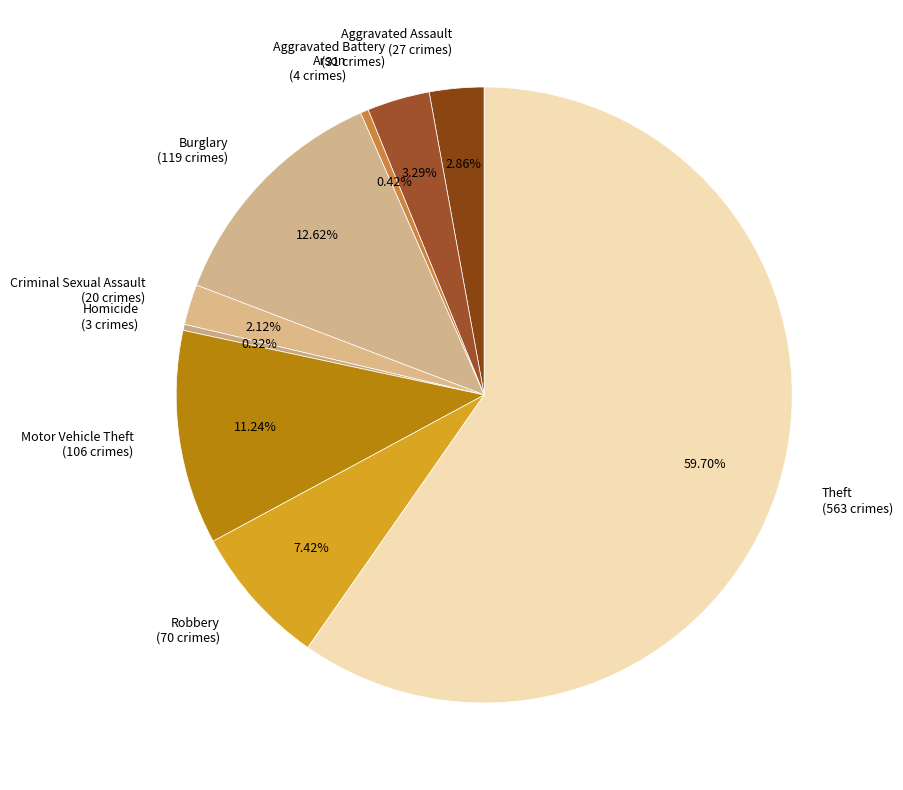

Between Aggravated Assault (27 crimes) and Motor Vehicle Theft (106 crimes), which is larger?

Motor Vehicle Theft (106 crimes)